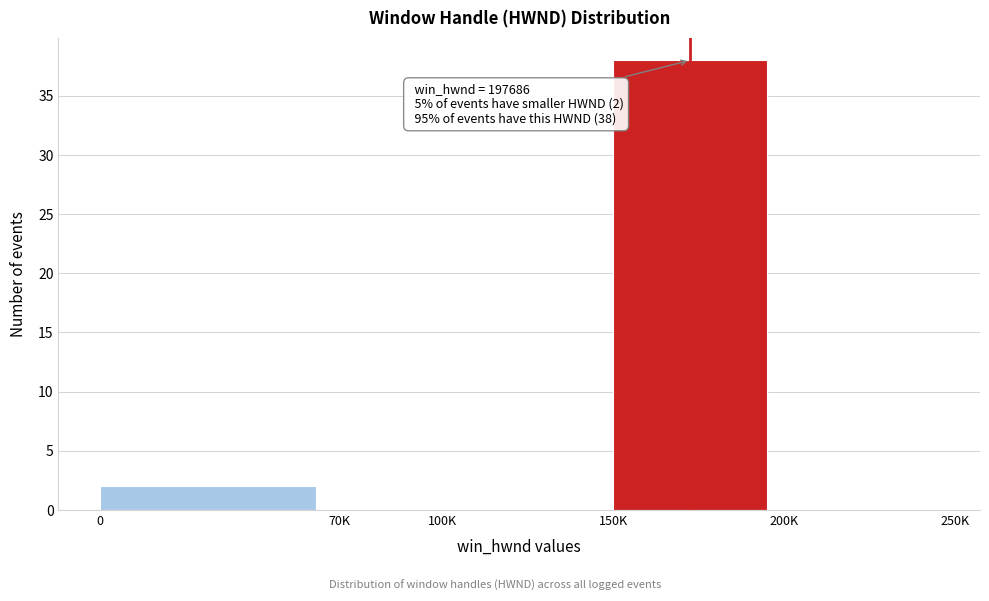

Reading right to left, extract all data points from this chart.

200K=0	150K=38	100K=0	70K=0	0=2